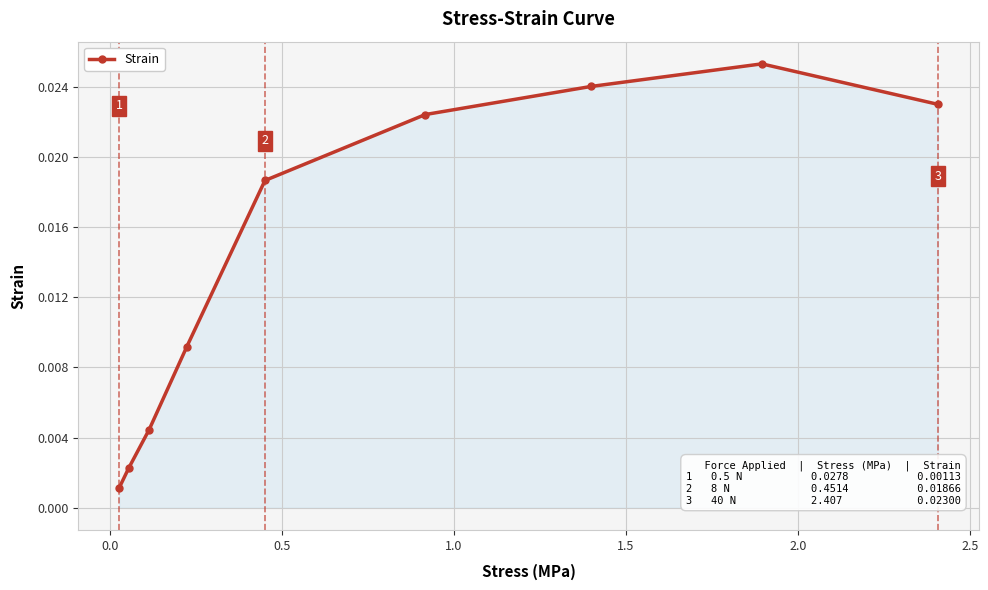

How many interior local peaks (higher than both neighbors) does the data have?

1